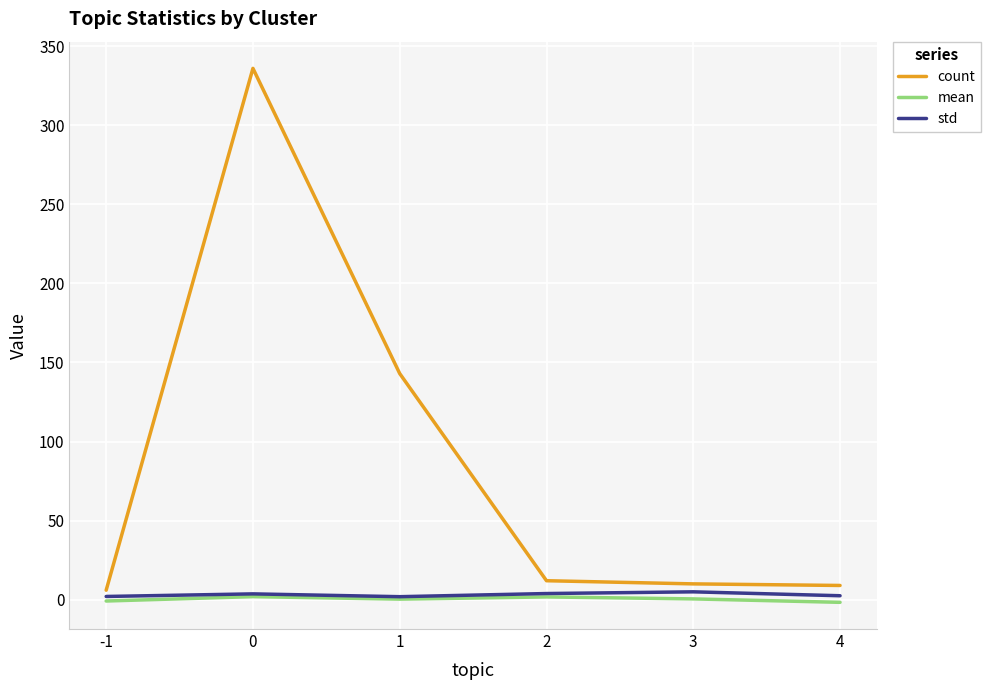

How many lines are shown in the chart?

3